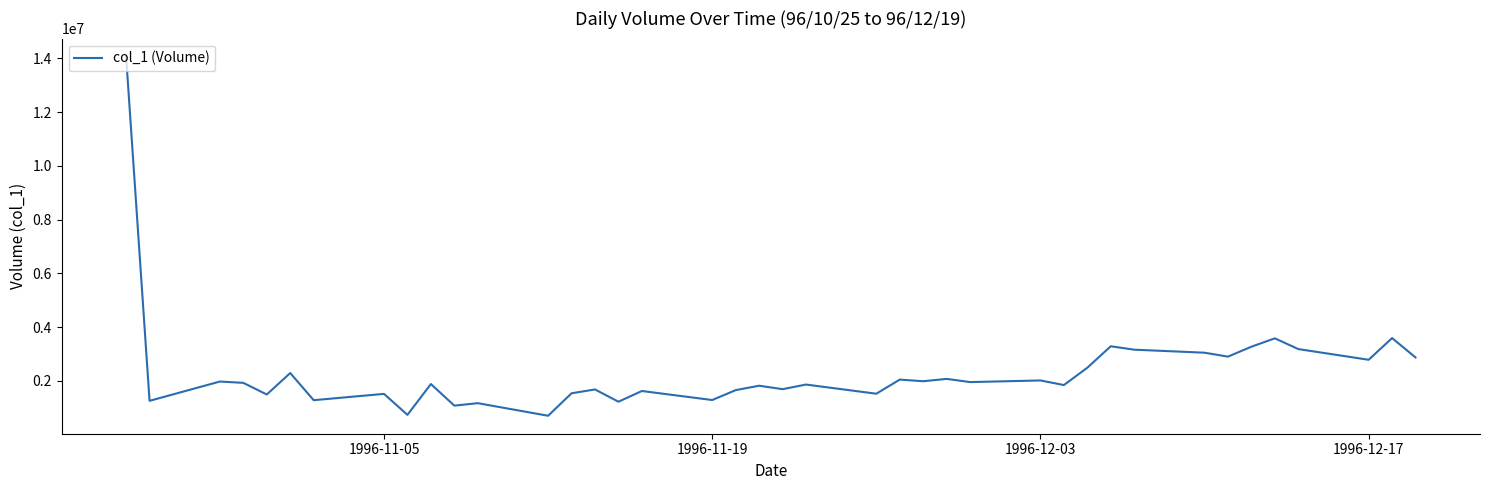

What is the difference between the maximum and minimum values?

13377000